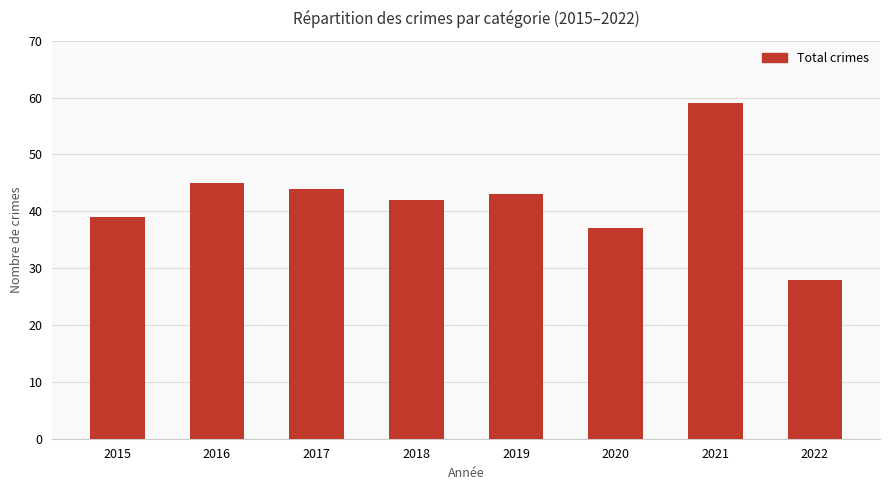

Which has a higher value, 2015 or 2022?

2015